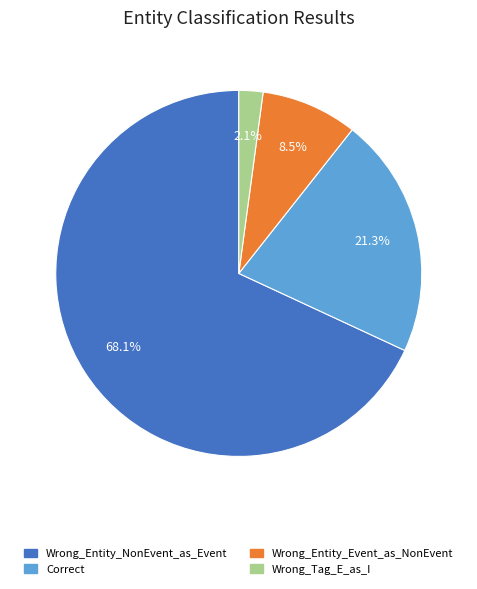

Does Correct represent more than half of the total?

No